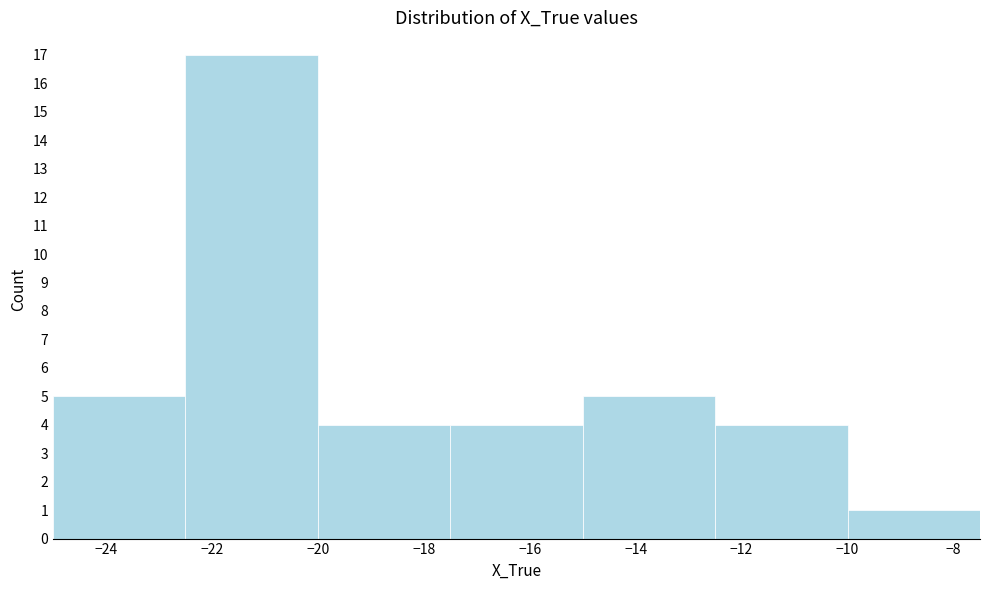

What is the height of the bar covering -10.0 to -7.5 on the x-axis? The values are not printed on the chart, so give them approximately, as read against the axis.

1